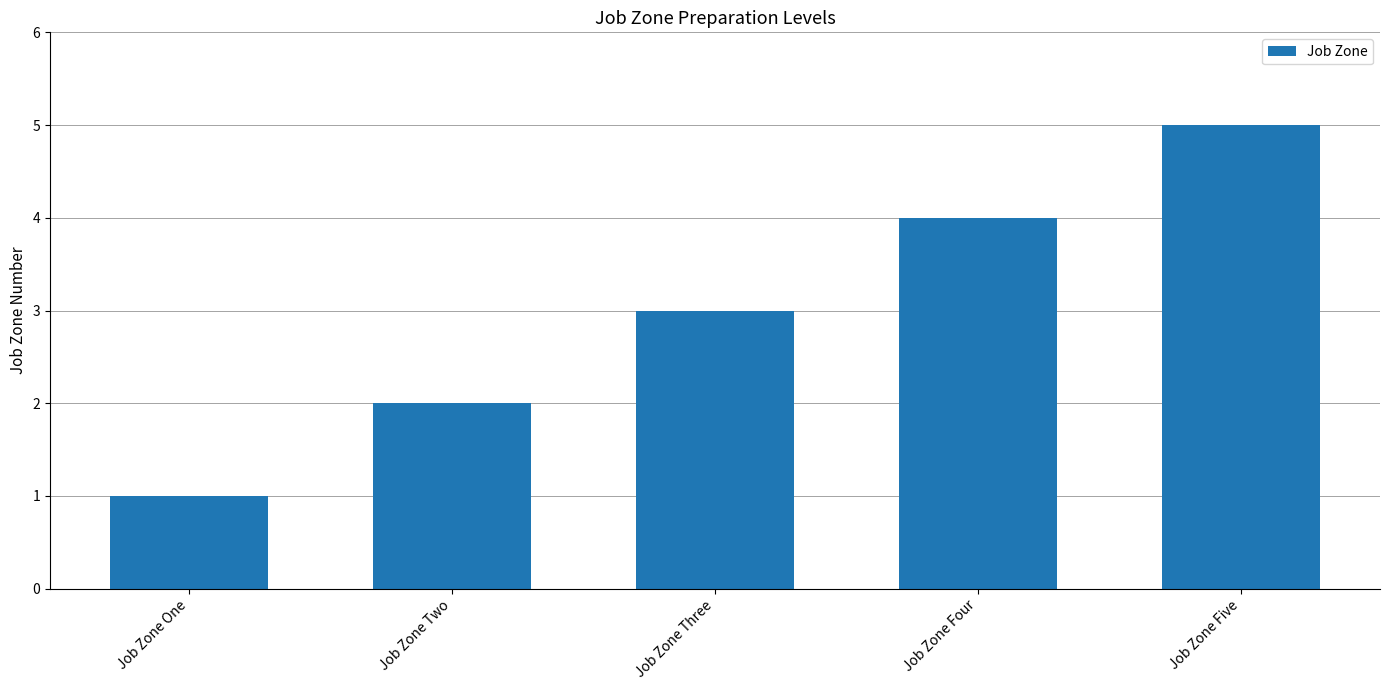

At which category does the chart reach its peak across all series?

Job Zone Five